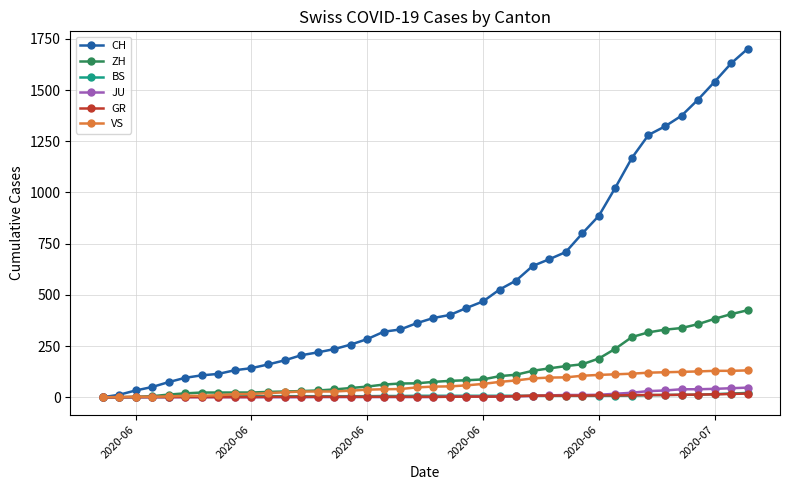

Which series has the largest total across all categories?

CH